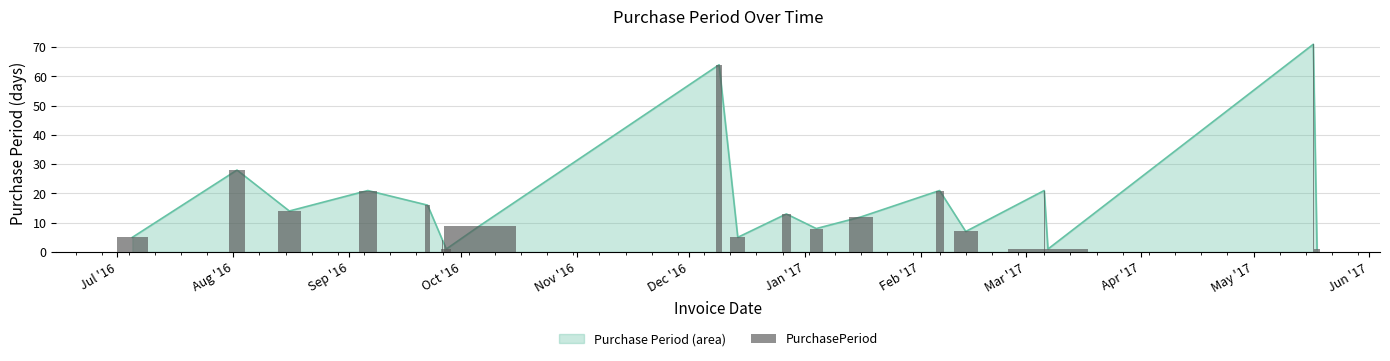

What value does the data have at Aug '16, to the nearest 10?

30